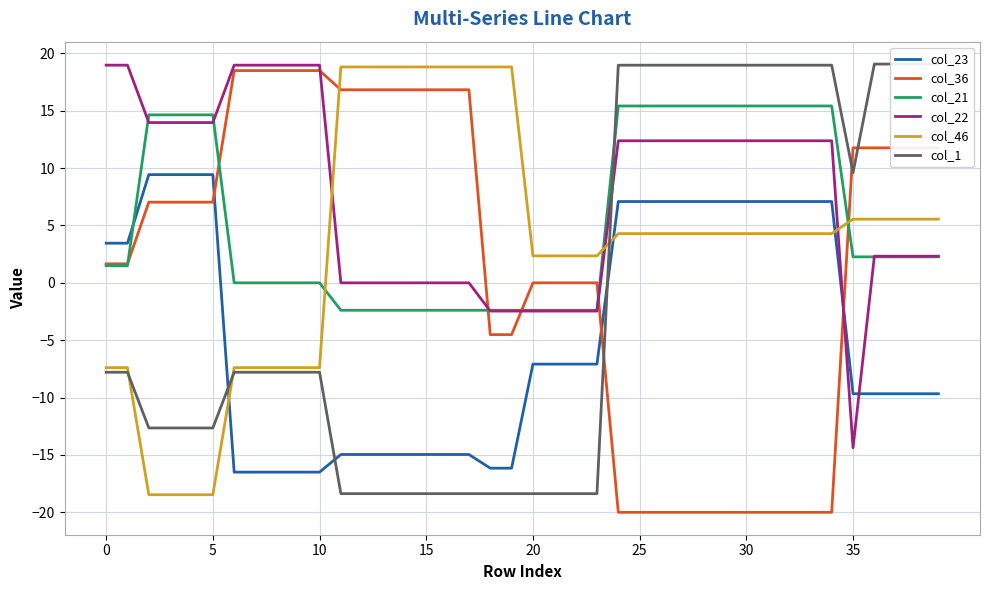

How many lines are shown in the chart?

6